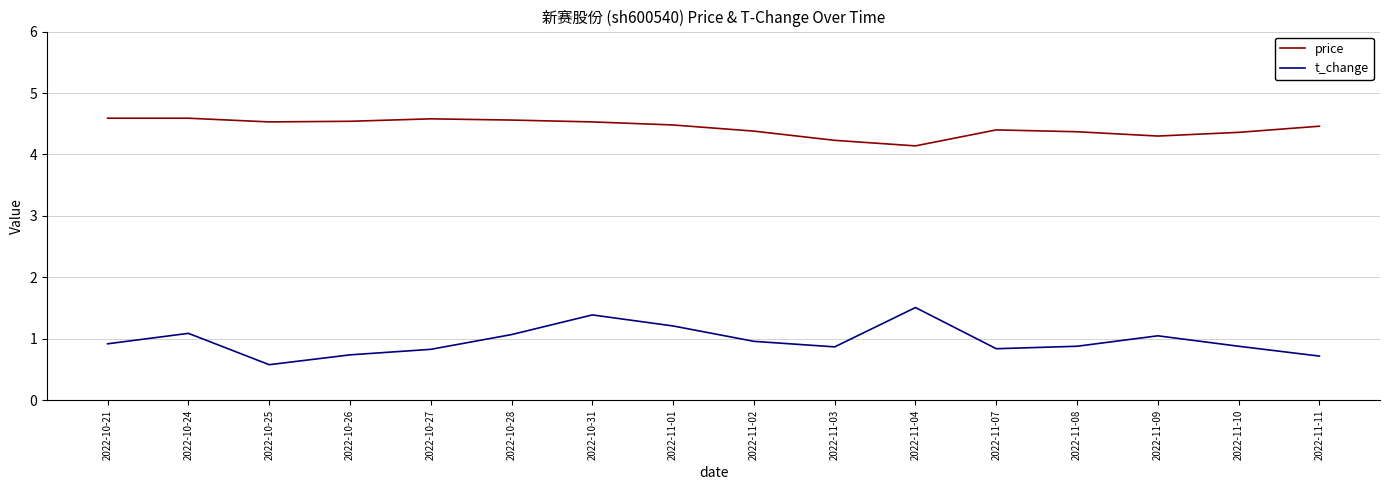

True or false: price and t_change cross at least once.

False